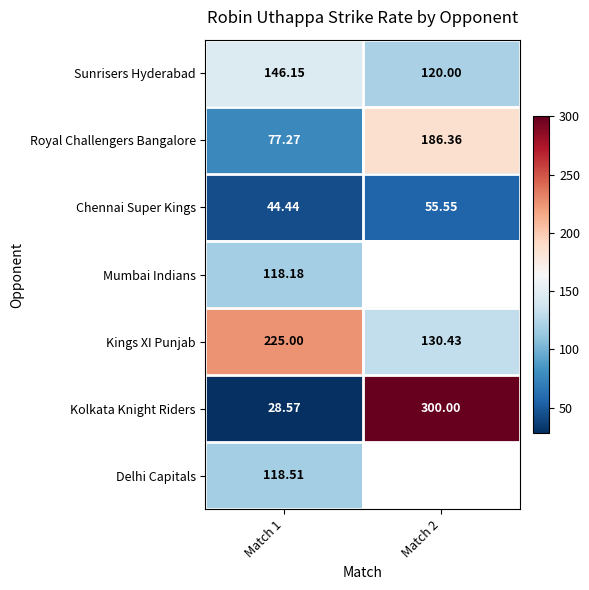

Is the value of Delhi Capitals at Match 1 greater than the value of Mumbai Indians at Match 1?

Yes